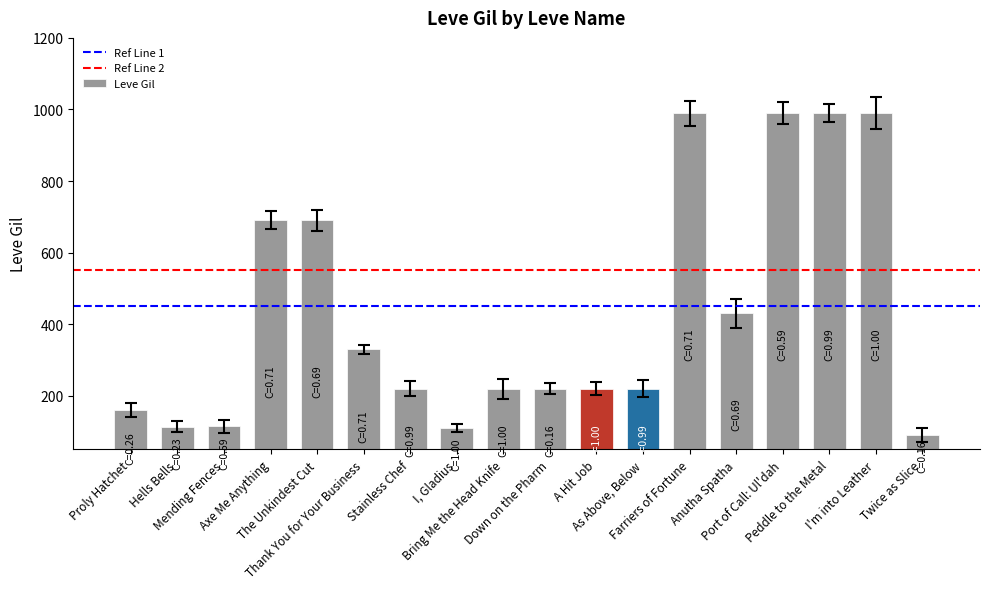

What is the difference between the maximum and second lowest values?

880